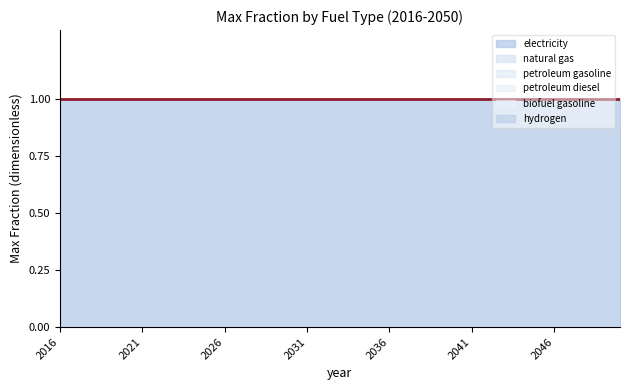

True or false: biofuel gasoline and hydrogen cross at least once.

False